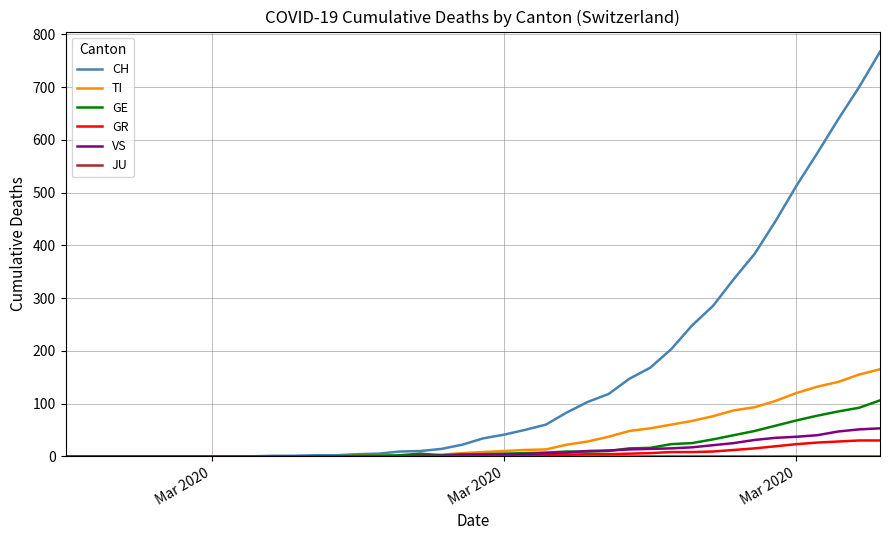

What is the difference between the second highest and second lowest values in the GR series?

30